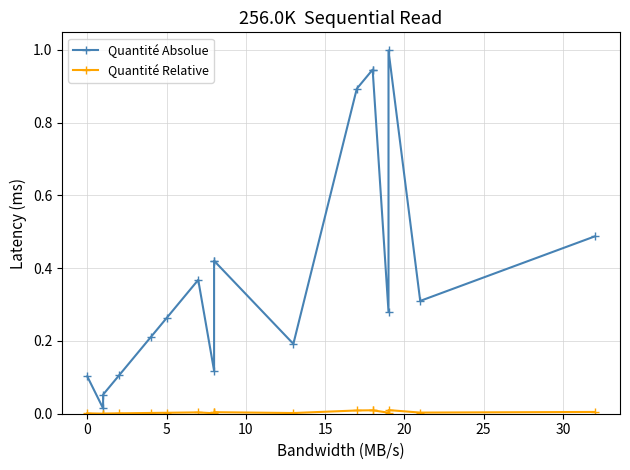

Which series has the largest total across all categories?

Quantité Absolue